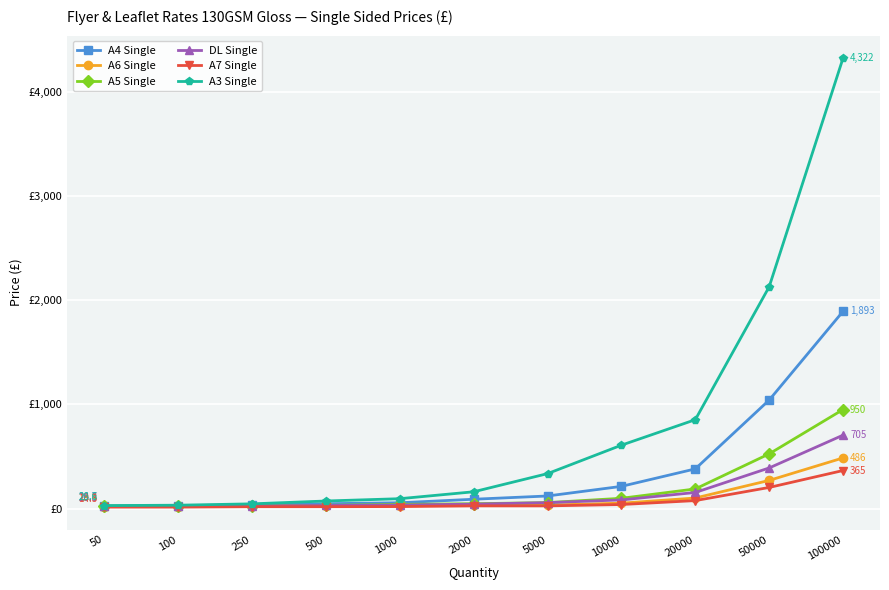

Is this an area chart (filled region under the line)?

No